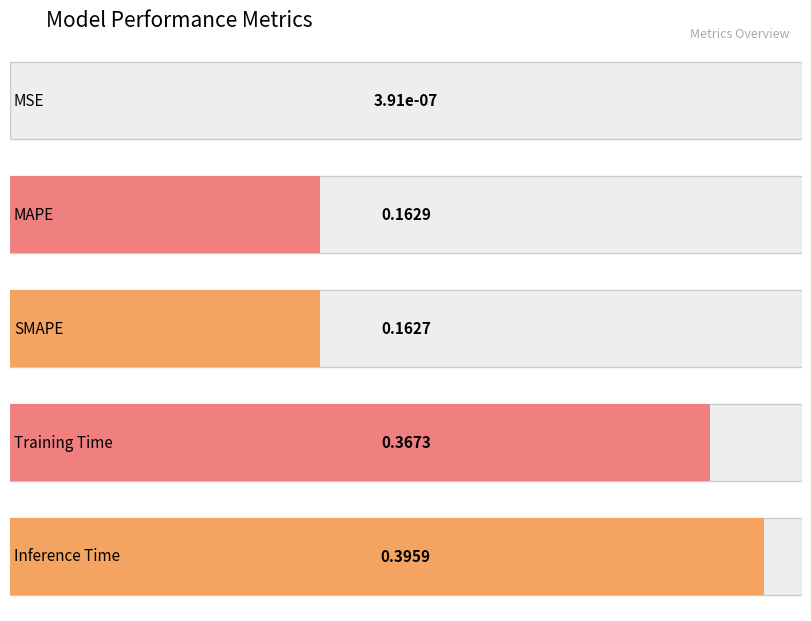

Is it true that the value at MSE is 0.0?

True